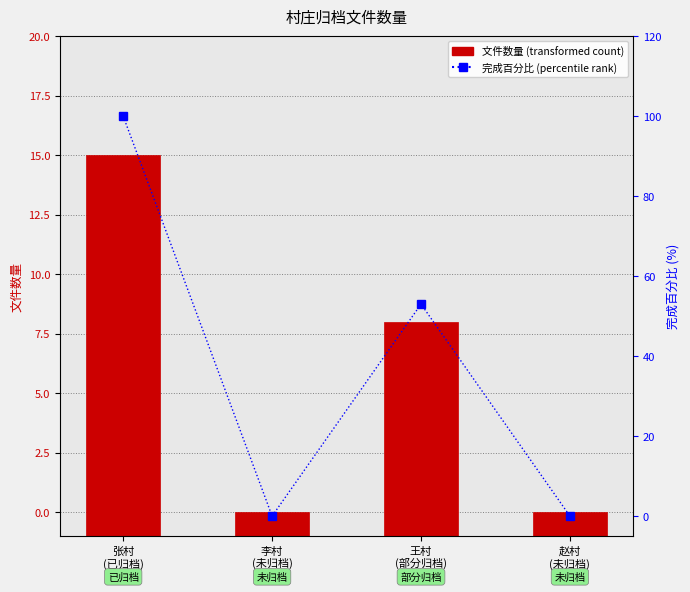

List the labels in order of 文件数量 value, largest first.

张村
(已归档), 王村
(部分归档), 李村
(未归档), 赵村
(未归档)